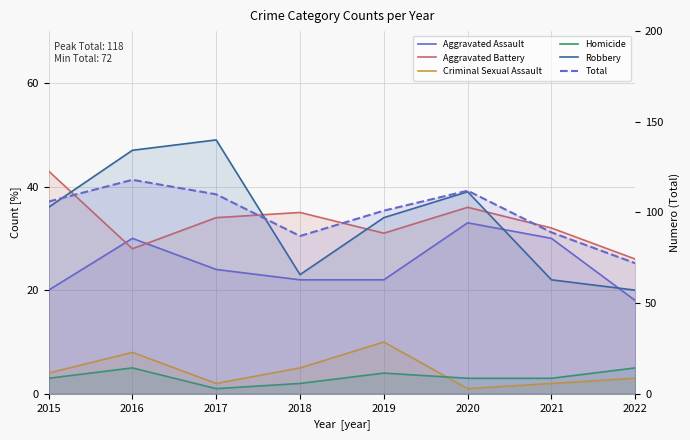

True or false: Homicide and Aggravated Battery intersect in this chart.

False